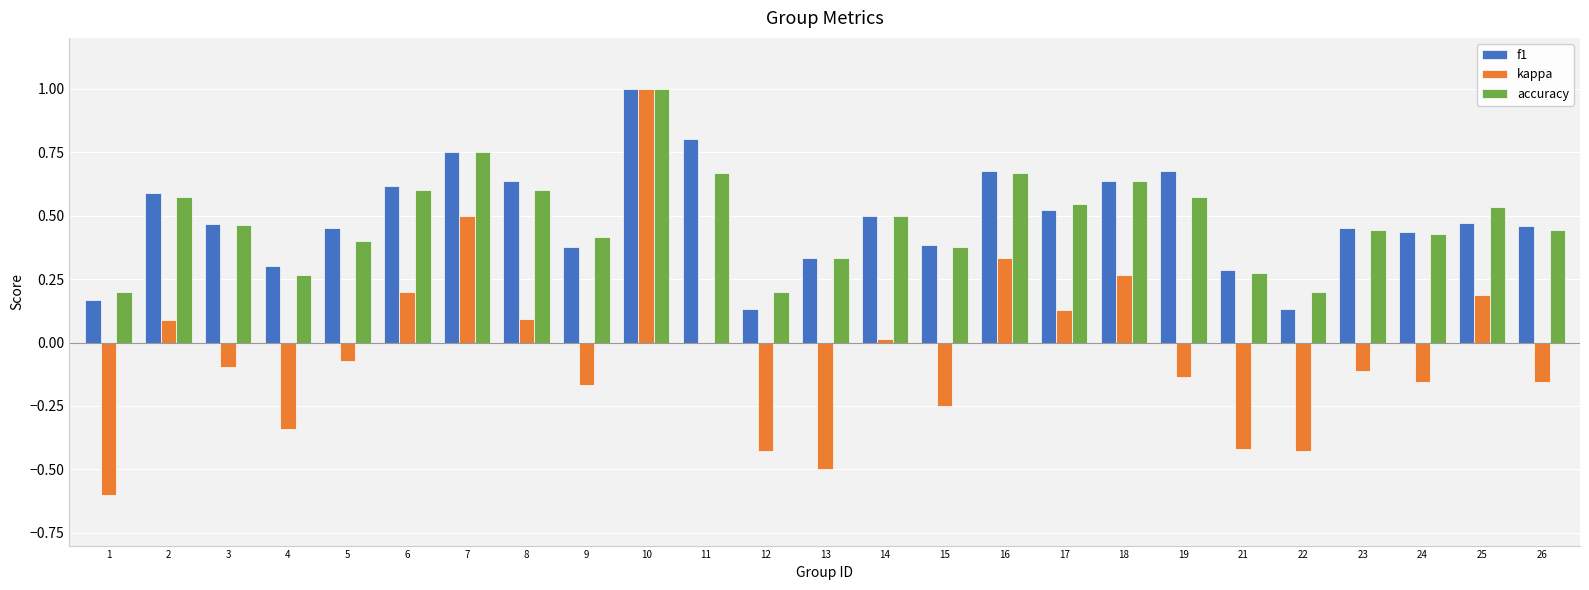

Which label corresponds to the largest value in the chart?

10